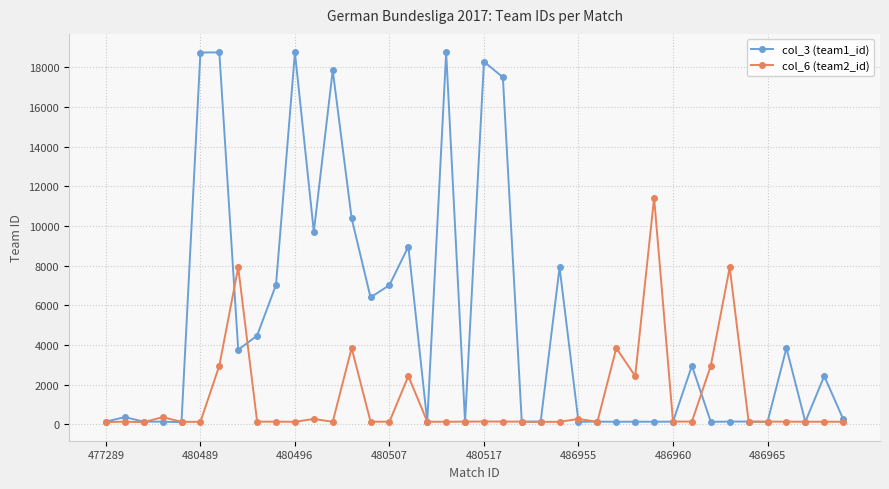

Which series has the largest range (max minus min)?

col_3 (team1_id)